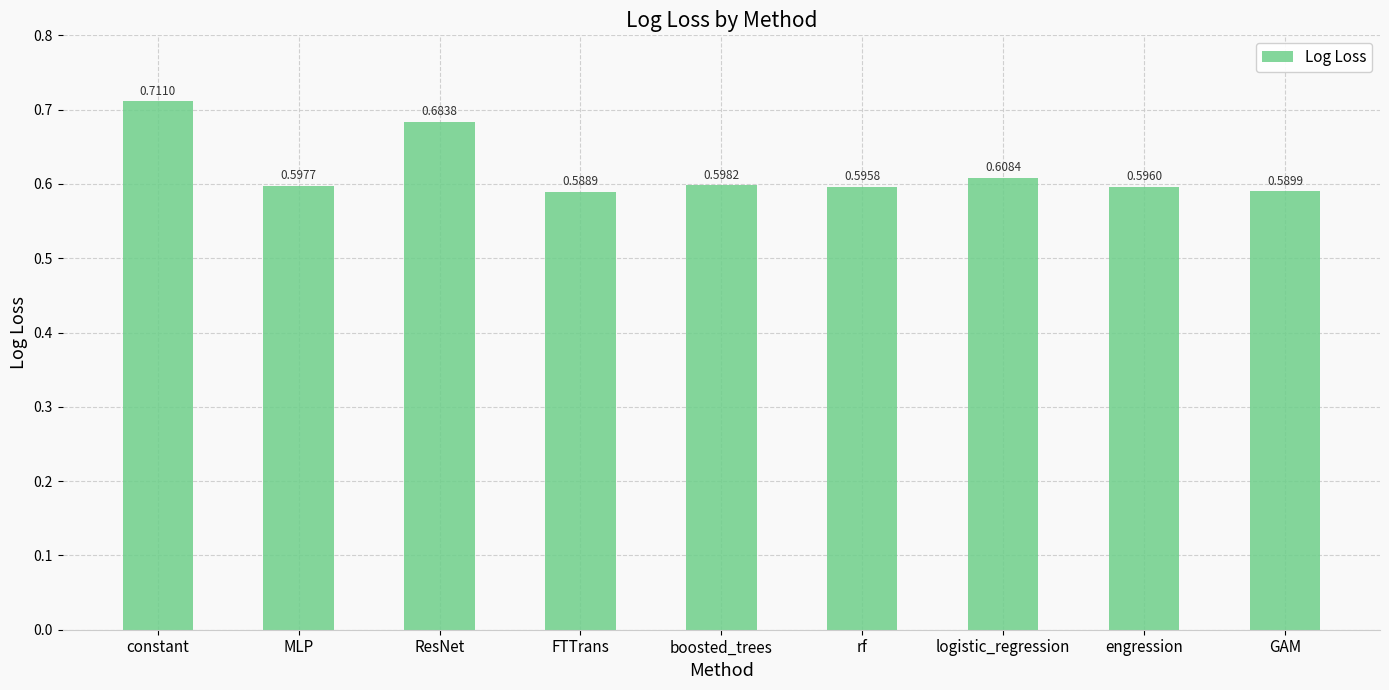

What is the label of the 3rd bar from the right?

logistic_regression